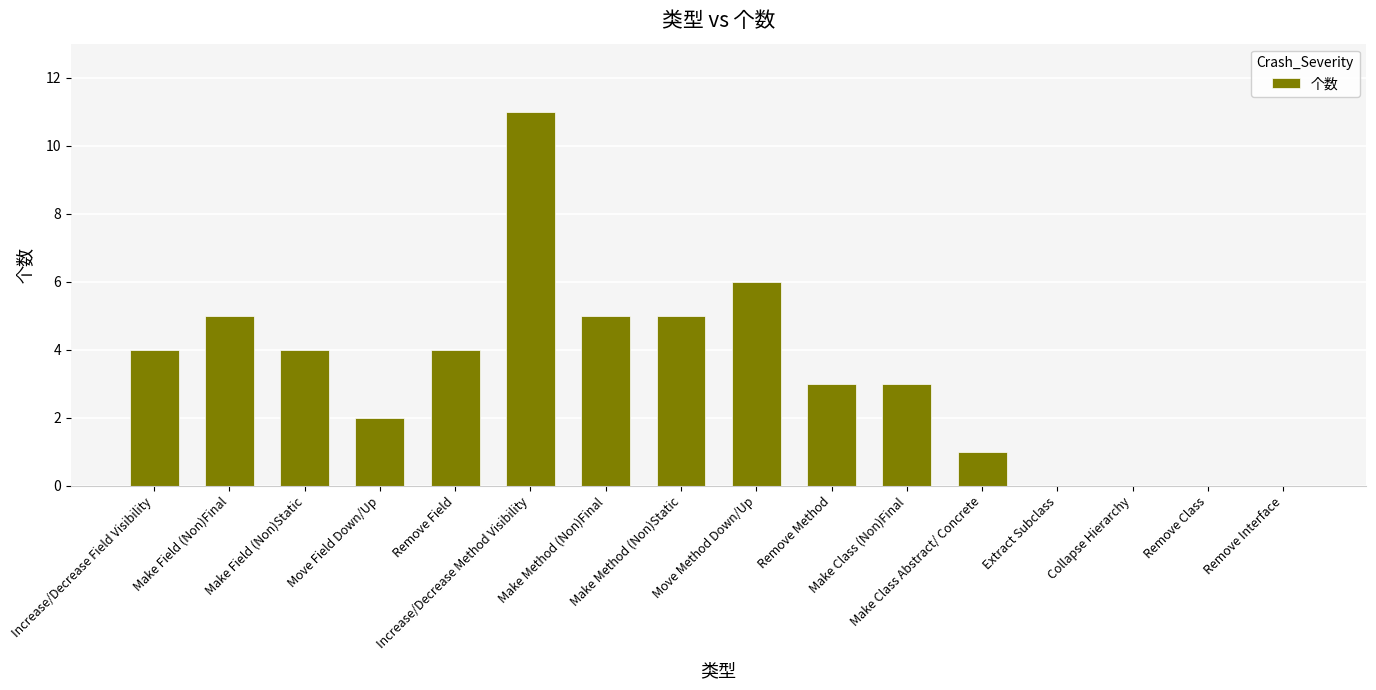

Reading right to left, transcribe all the data shown in this chart.

0	0	0	0	1	3	3	6	5	5	11	4	2	4	5	4